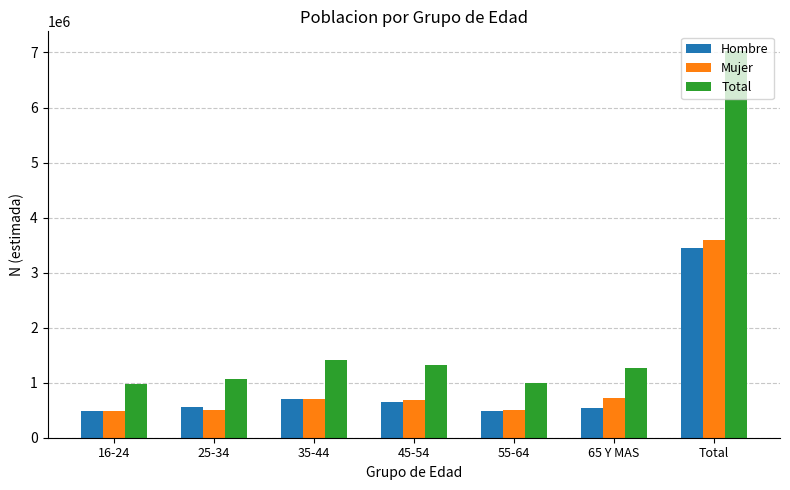

Are the bars grouped side by side (vs. stacked)?

Yes